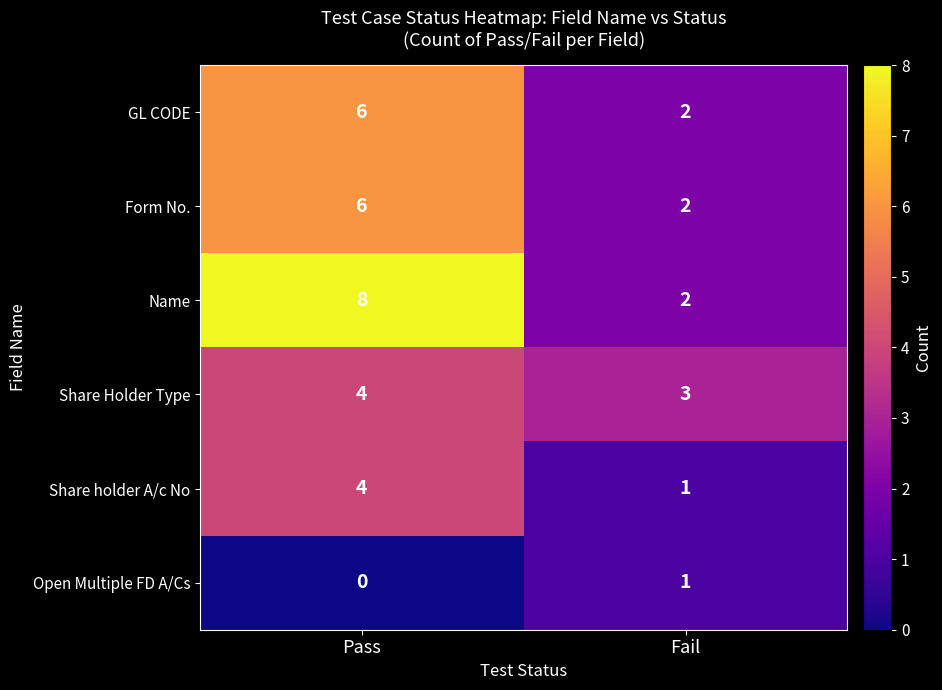

How many positive values does the Open Multiple FD A/Cs series have?

1